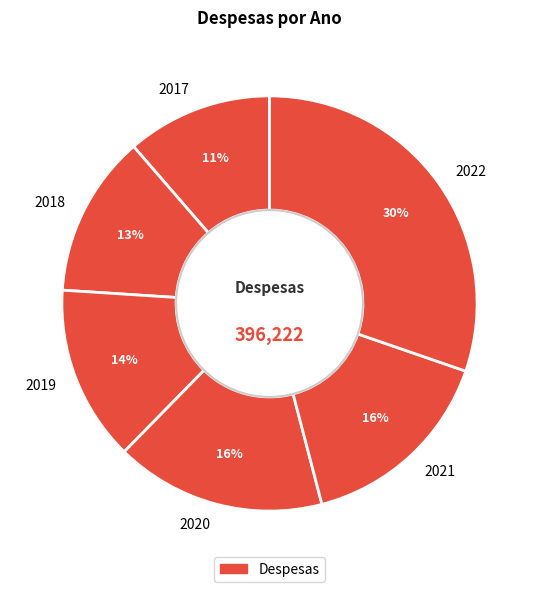

True or false: 2017 accounts for 23% of the total.

False